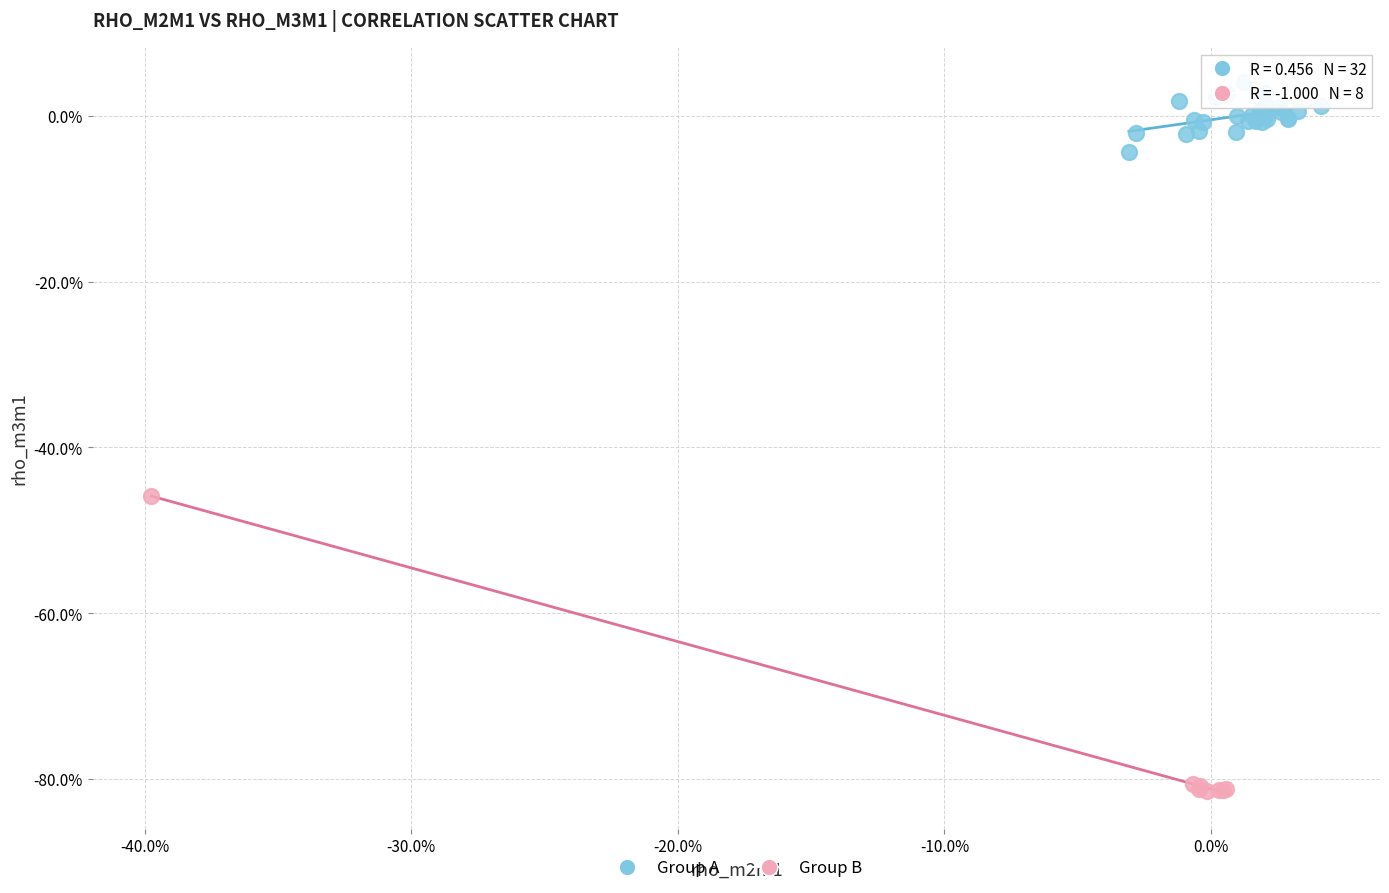

What are all the series names shown in the legend?

Group A, Group B